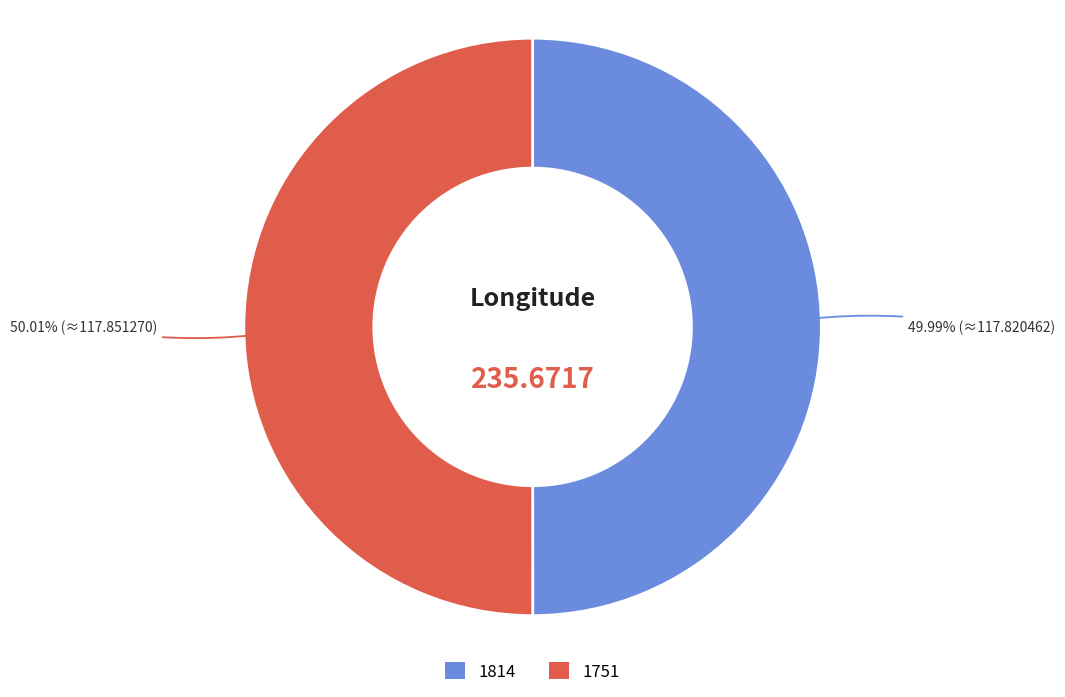

How many slices are in this pie chart?

2